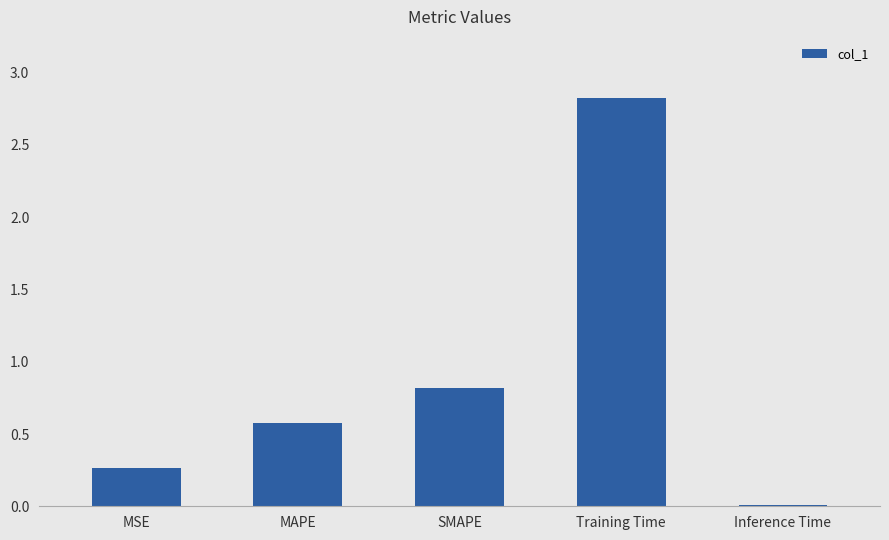

How many bars are there in total?

5